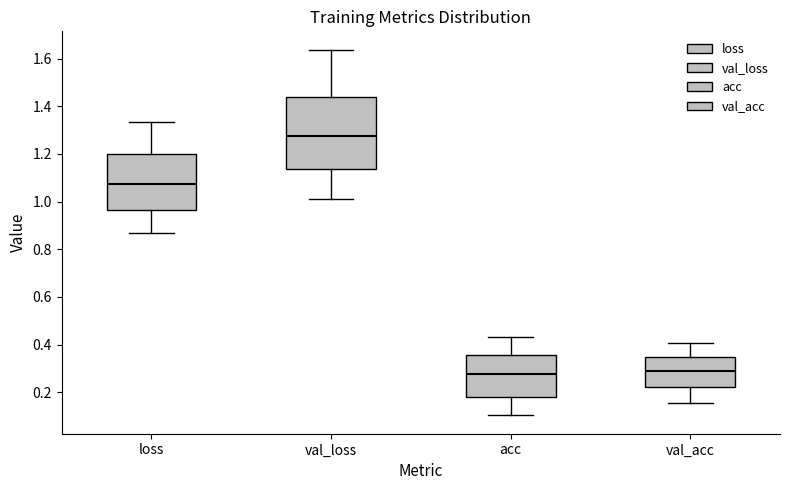

Reading left to right, transcribe this box plot: for each box, give where its median line is, the range the box spans, and where its two whiskers end, as read against the y-axis. The values are not printed on the chart, so give them approximately, as read against the axis.

loss: median 1.08, box 0.96 to 1.20, whiskers 0.86 to 1.34
val_loss: median 1.28, box 1.14 to 1.44, whiskers 1.02 to 1.64
acc: median 0.28, box 0.18 to 0.36, whiskers 0.10 to 0.42
val_acc: median 0.28, box 0.22 to 0.34, whiskers 0.16 to 0.40